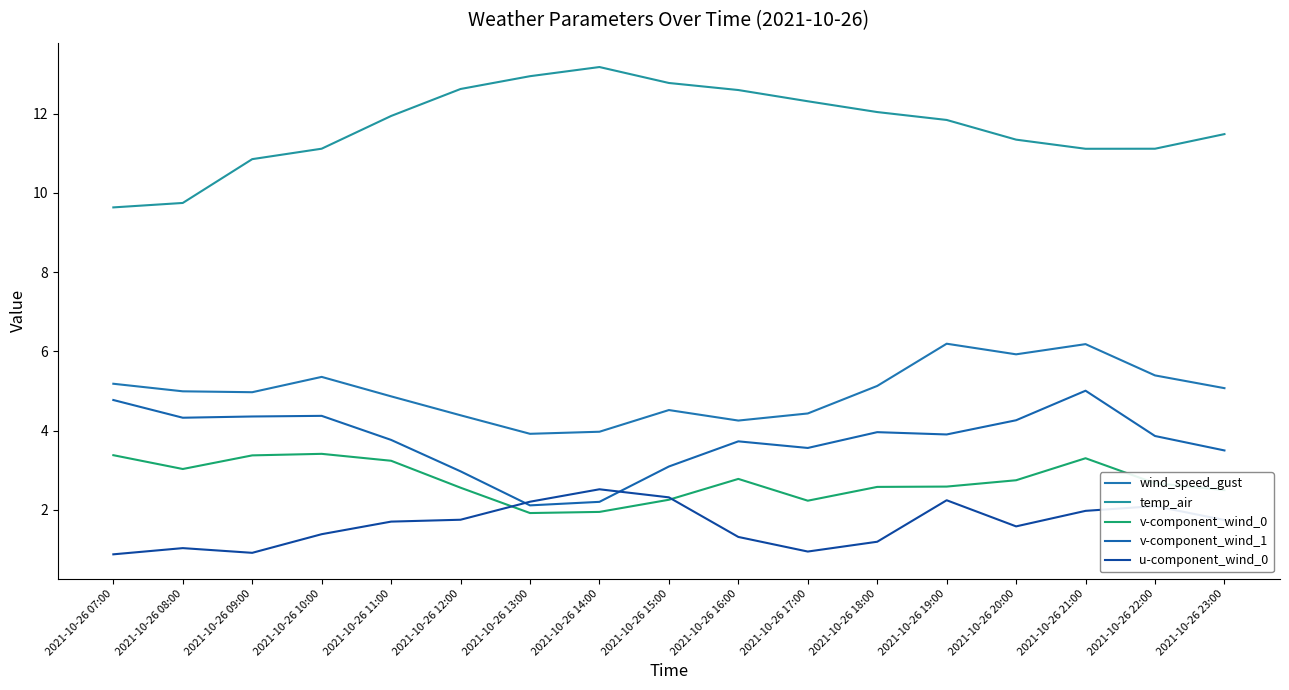

Which series has the widest spread of values?

temp_air